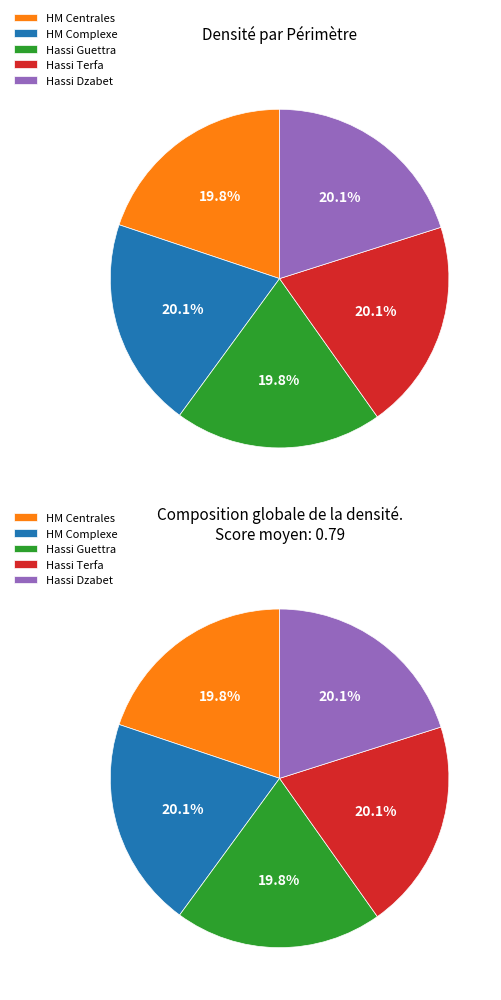

Which slice is the largest?

hassi messaoud zones complexe